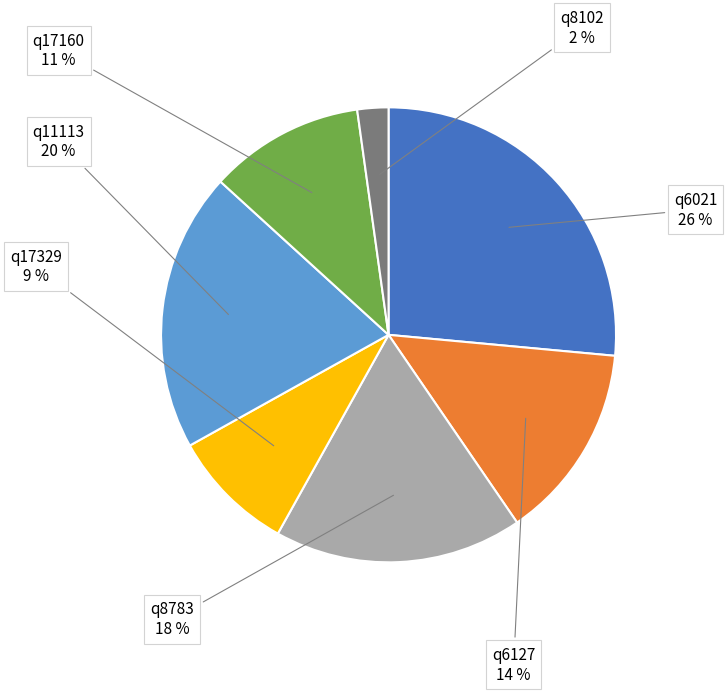

To the nearest percent, what is the difference between the largest and smallest slice percentages?

24%